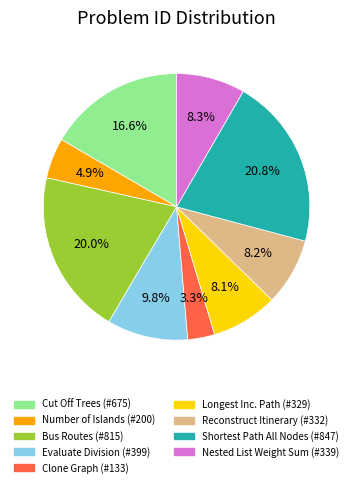

Is there a majority slice in this chart?

No